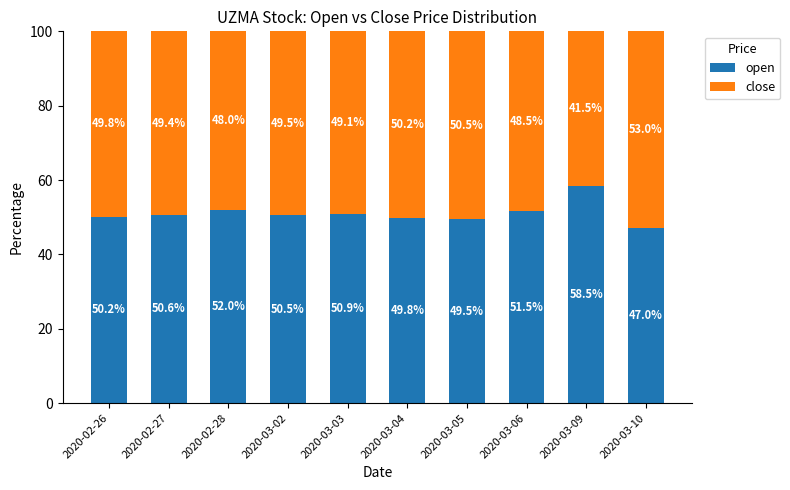

How many bars are there in total?

10